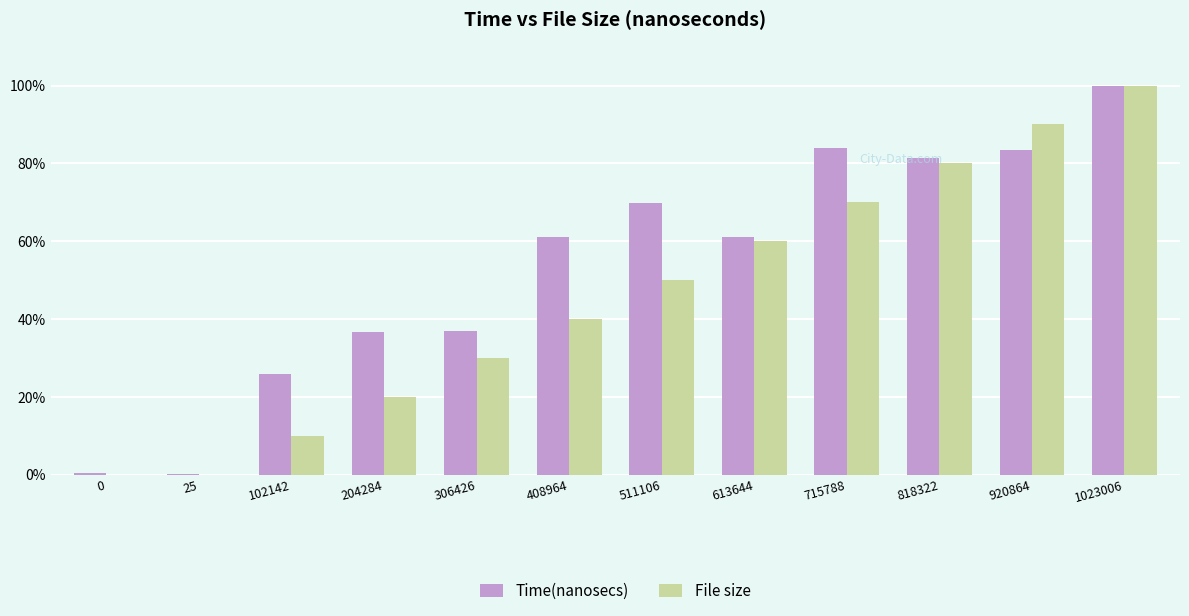

Does the chart contain stacked bars?

No